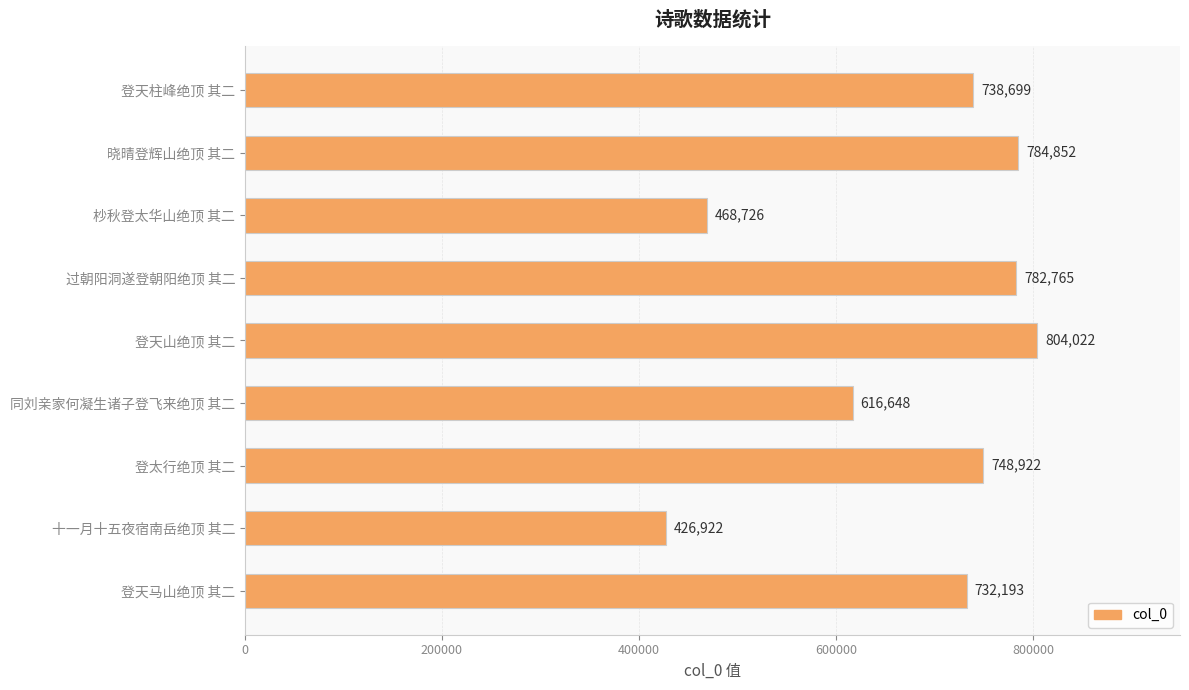

True or false: the data shows 320330 at 晓晴登辉山绝顶 其二.

False